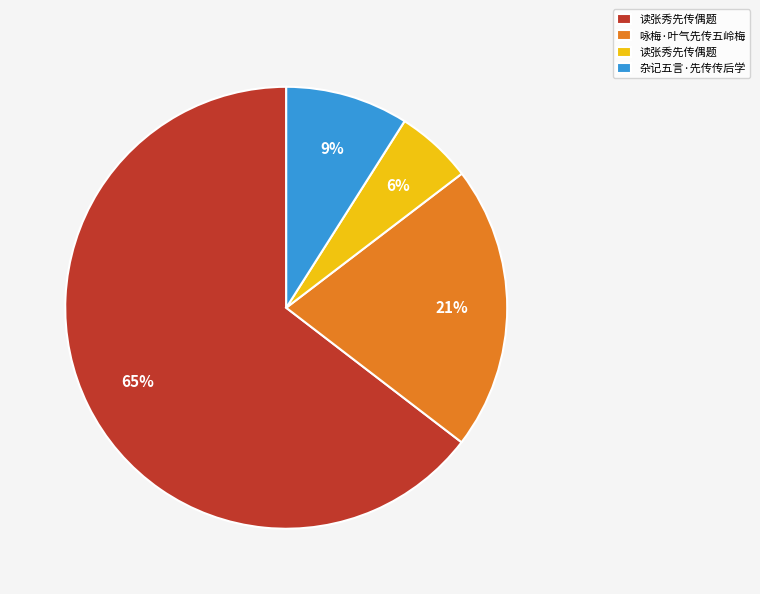

To the nearest percent, what is the average slice percentage?

25%